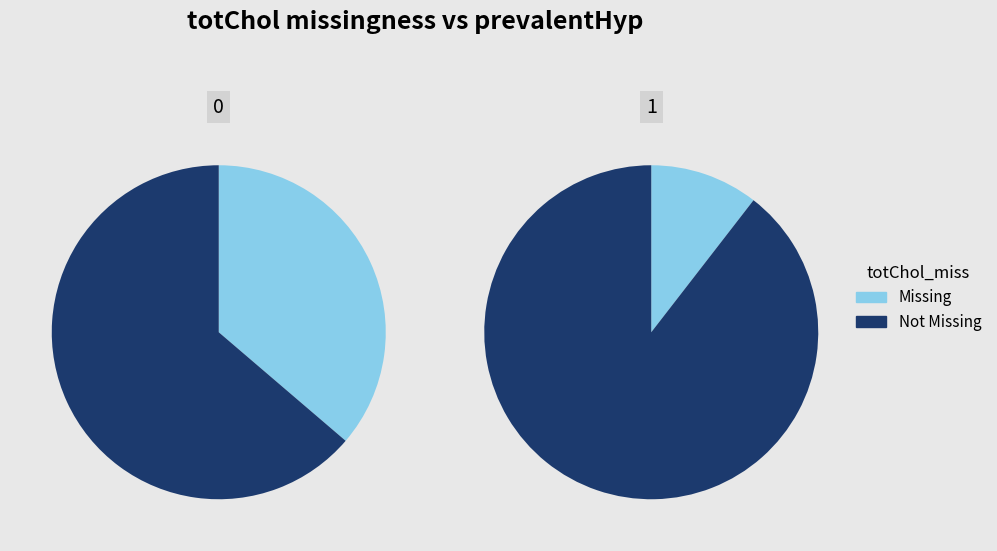

Which series changed the most between 0 and 1?

Missing